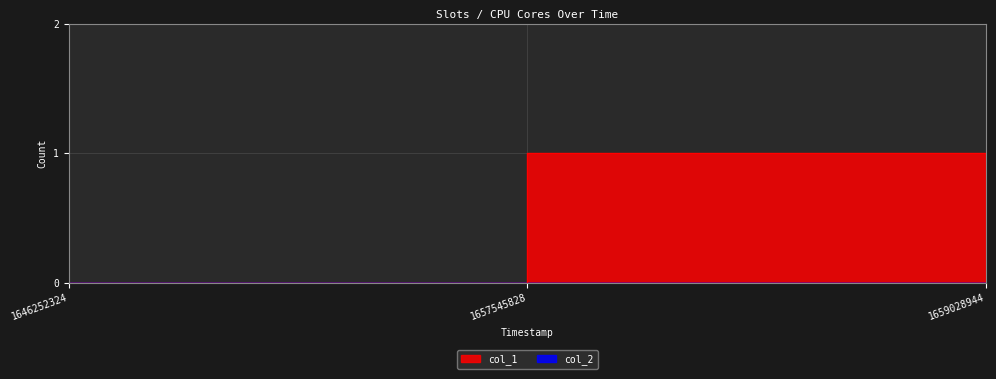

List the labels in order of value, largest first.

1657545828, 1646252324, 1659028944